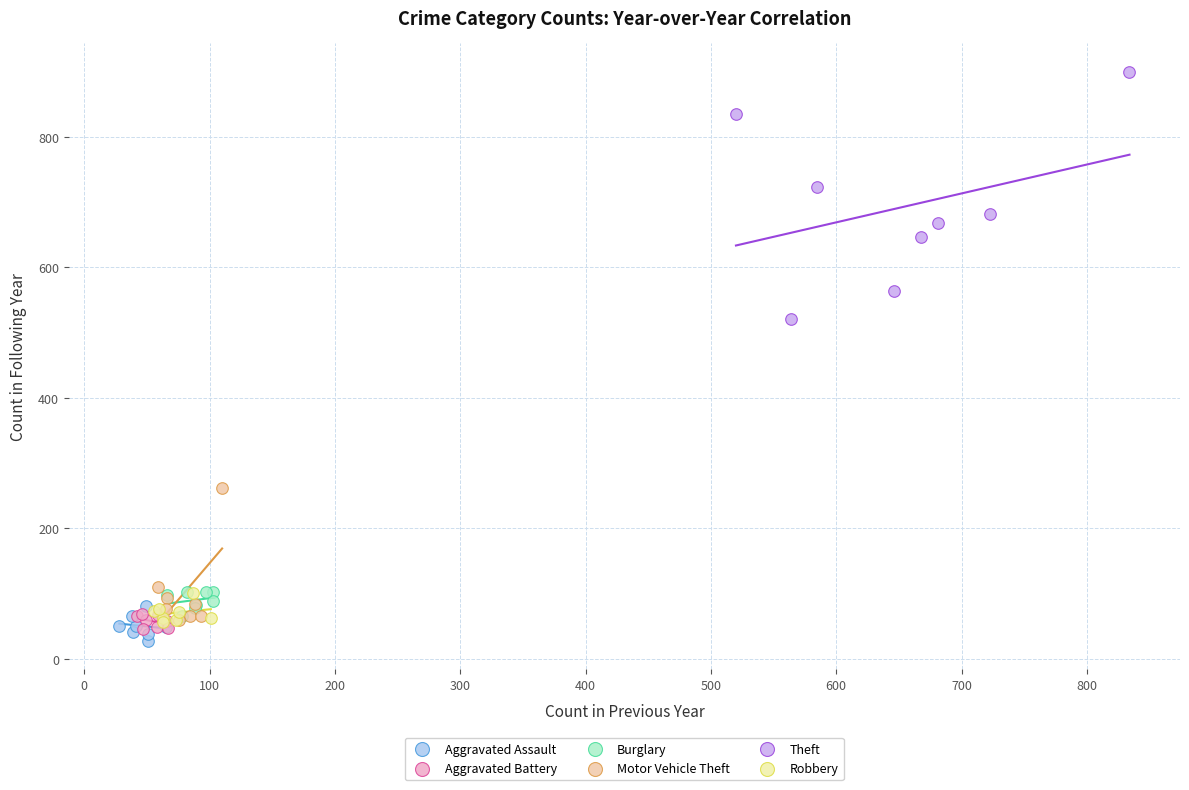

Which series contains the highest Y value?

Theft